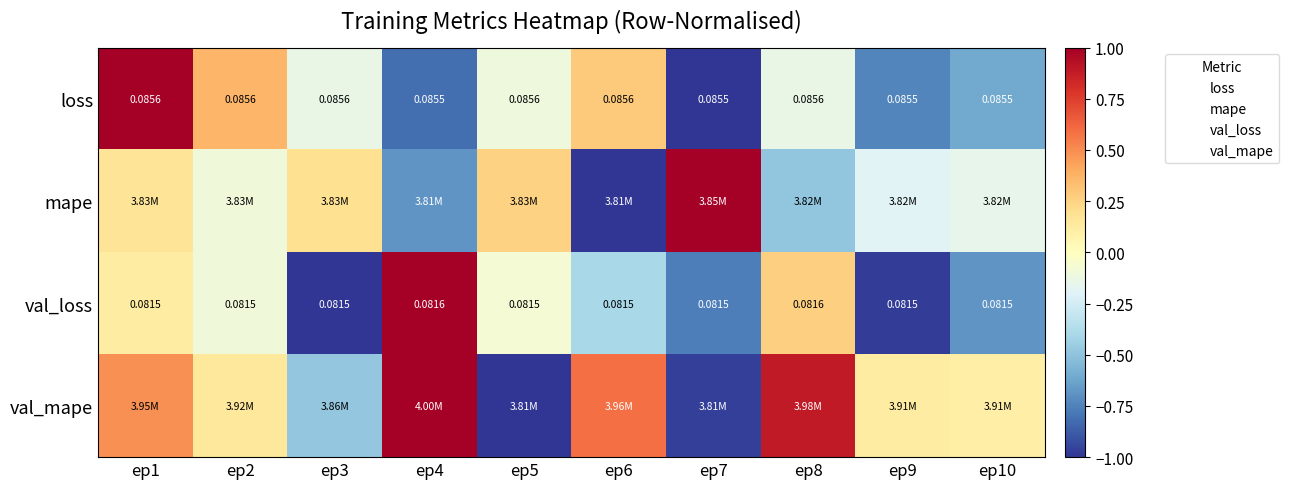

At how many categories does at least one series exceed 0?

10